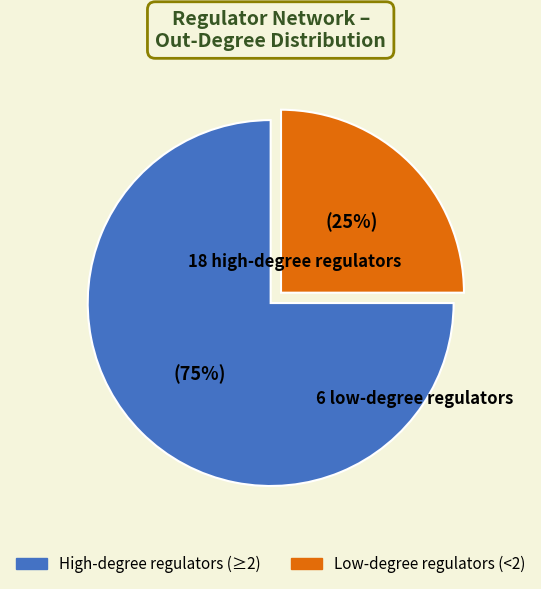

To the nearest percent, what is the average slice percentage?

50%